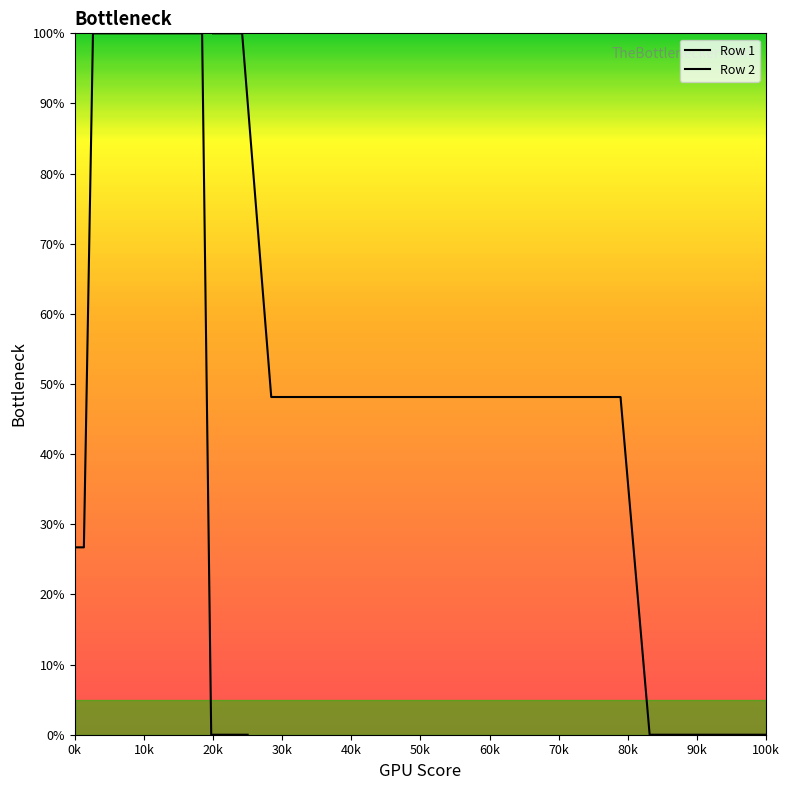

Where do Row 1 and Row 2 first cross each other?

10k and 20k